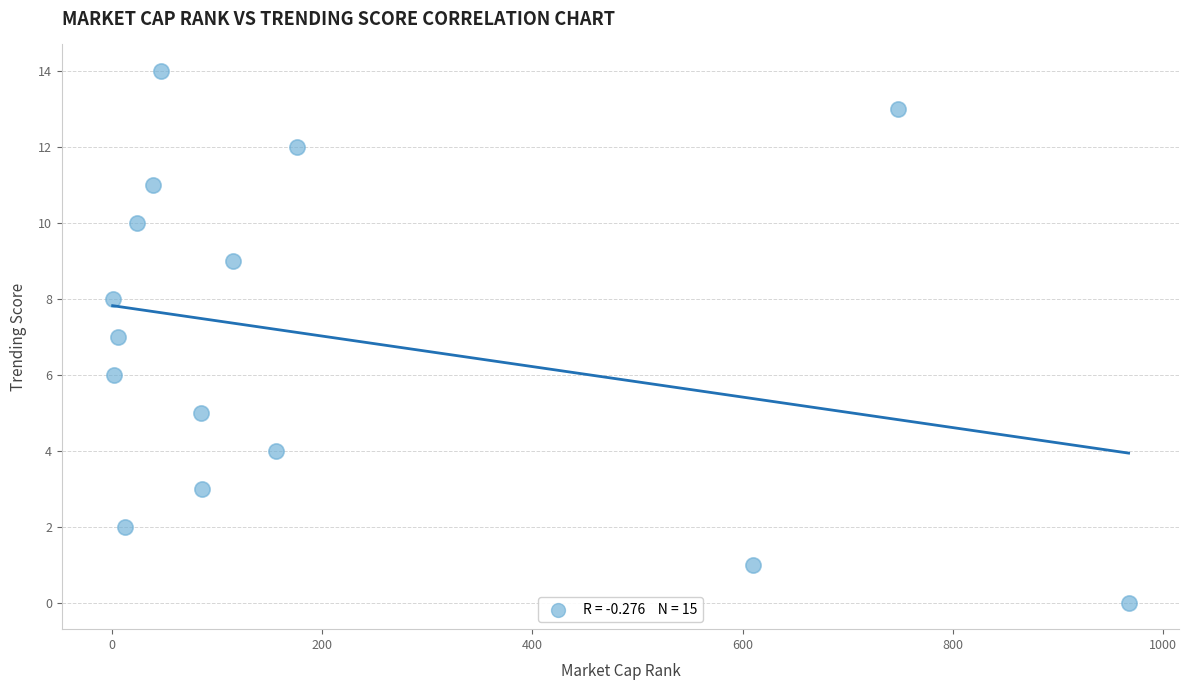

What is the range of Y values (max minus min)?

14